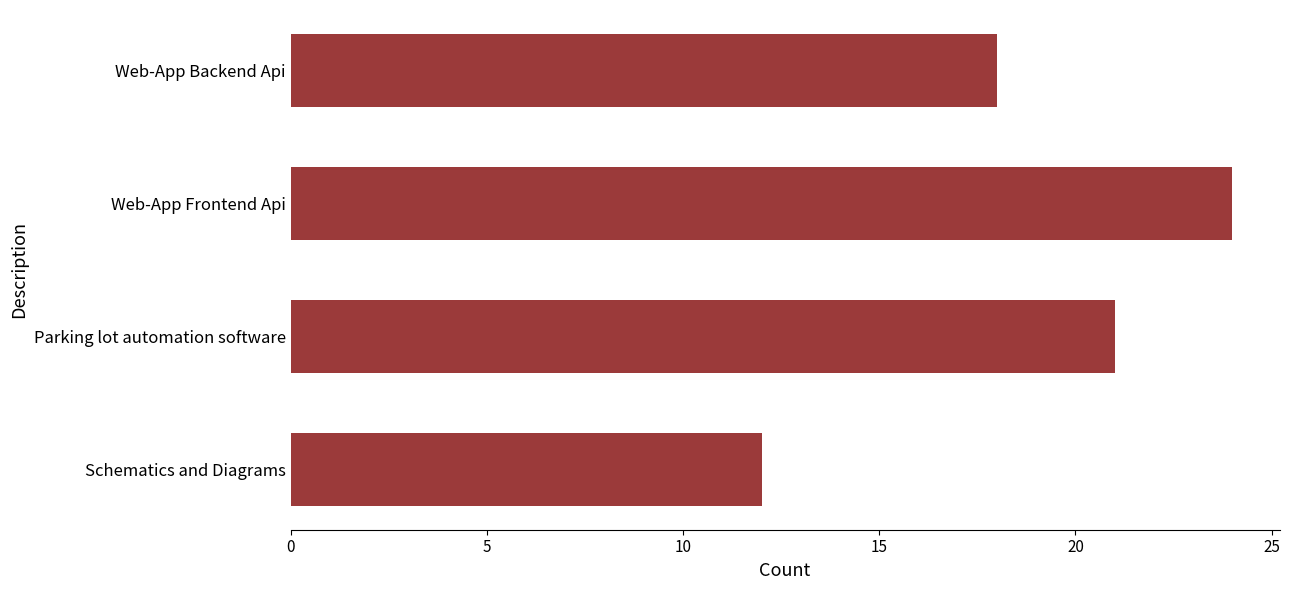

What is the difference between the second highest and minimum values?

9